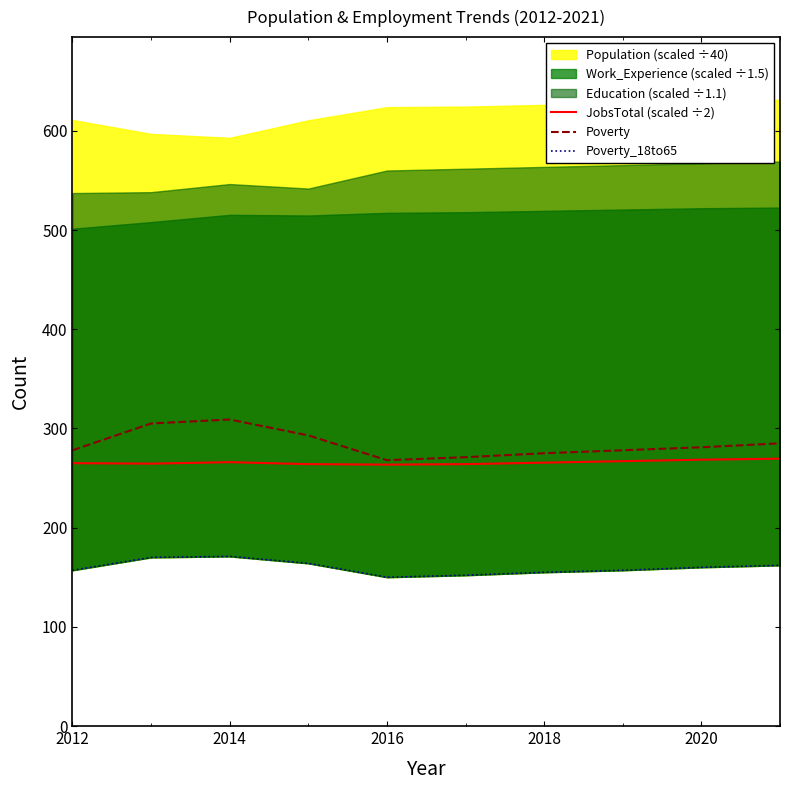

What is the value of the JobsTotal (scaled ÷2) point at the 4th from the left?

264.0